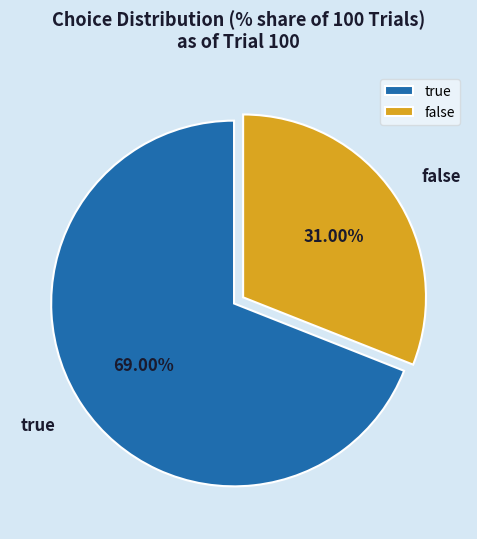

The false slice represents 31% of the pie. True or false?

True